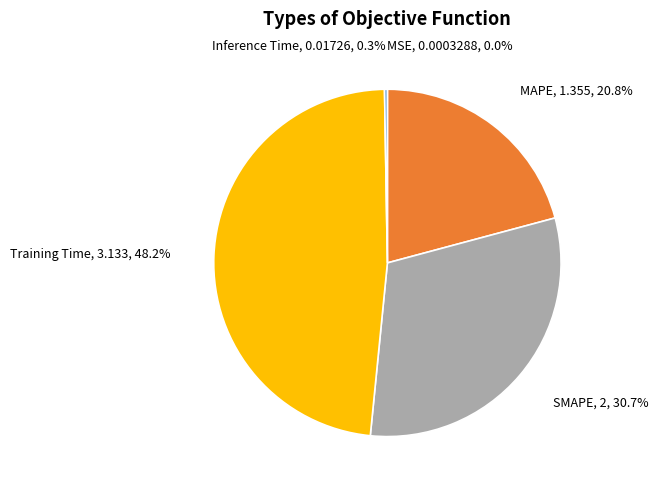

What portion of the pie excludes SMAPE?

69.3%